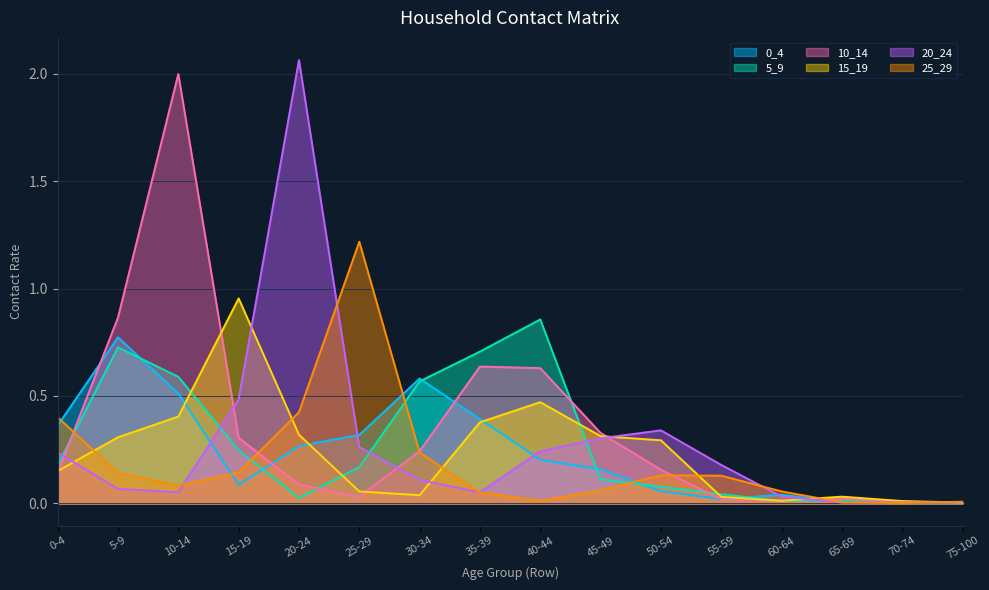

Reading left to right, extract all data points from this chart.

0_4: 0-4=0.4	5-9=0.8	10-14=0.5	15-19=0.1	20-24=0.3	25-29=0.3	30-34=0.6	35-39=0.4	40-44=0.2	45-49=0.2	50-54=0.1	55-59=0.0	60-64=0.0	65-69=0.0	70-74=0.0	75-100=0.0
5_9: 0-4=0.2	5-9=0.7	10-14=0.6	15-19=0.2	20-24=0.0	25-29=0.2	30-34=0.6	35-39=0.7	40-44=0.9	45-49=0.1	50-54=0.1	55-59=0.0	60-64=0.0	65-69=0.0	70-74=0.0	75-100=0.0
10_14: 0-4=0.1	5-9=0.9	10-14=2.0	15-19=0.3	20-24=0.1	25-29=0.0	30-34=0.2	35-39=0.6	40-44=0.6	45-49=0.3	50-54=0.2	55-59=0.0	60-64=0.0	65-69=0.0	70-74=0.0	75-100=0.0
15_19: 0-4=0.2	5-9=0.3	10-14=0.4	15-19=1.0	20-24=0.3	25-29=0.1	30-34=0.0	35-39=0.4	40-44=0.5	45-49=0.3	50-54=0.3	55-59=0.0	60-64=0.0	65-69=0.0	70-74=0.0	75-100=0.0
20_24: 0-4=0.2	5-9=0.1	10-14=0.1	15-19=0.5	20-24=2.1	25-29=0.3	30-34=0.1	35-39=0.1	40-44=0.2	45-49=0.3	50-54=0.3	55-59=0.2	60-64=0.0	65-69=0.0	70-74=0.0	75-100=0.0
25_29: 0-4=0.4	5-9=0.1	10-14=0.1	15-19=0.1	20-24=0.4	25-29=1.2	30-34=0.2	35-39=0.1	40-44=0.0	45-49=0.1	50-54=0.1	55-59=0.1	60-64=0.1	65-69=0.0	70-74=0.0	75-100=0.0